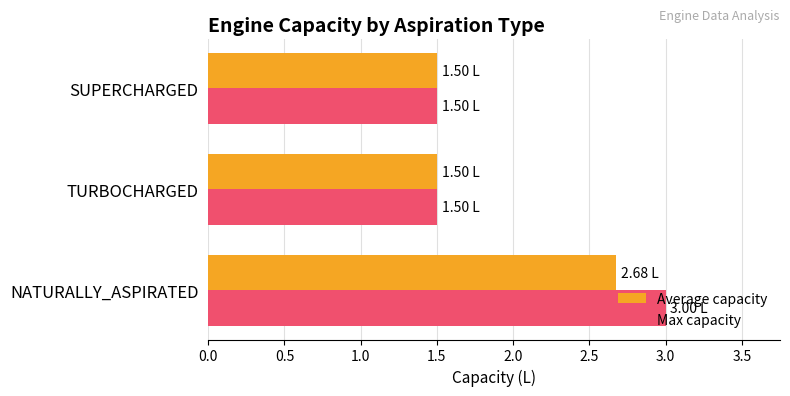

What are all the series names shown in the legend?

Average capacity, Max capacity